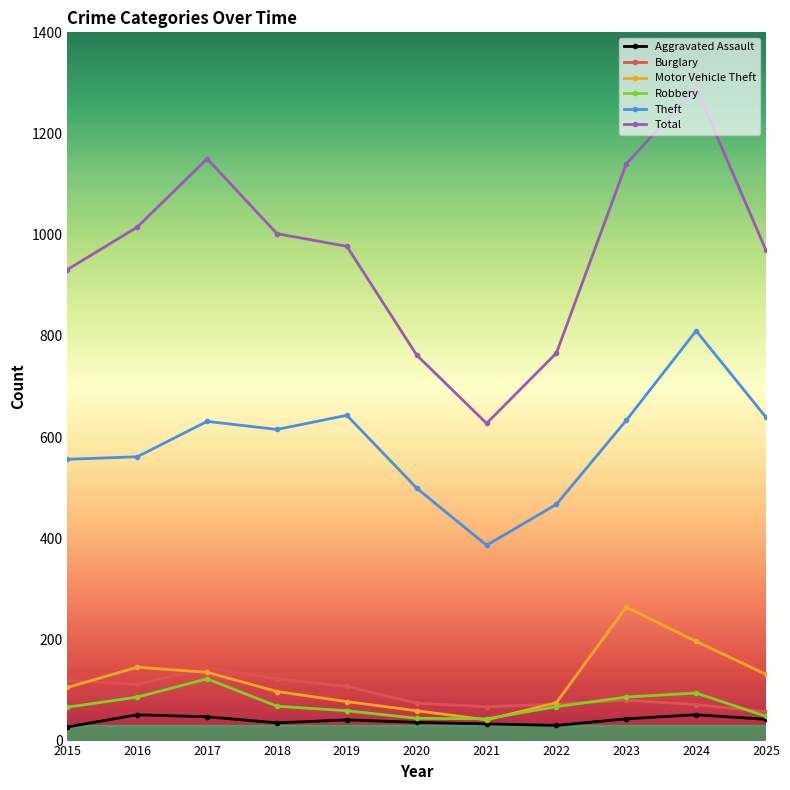

What is the sum of the Motor Vehicle Theft values at 2021 and 2024?

237